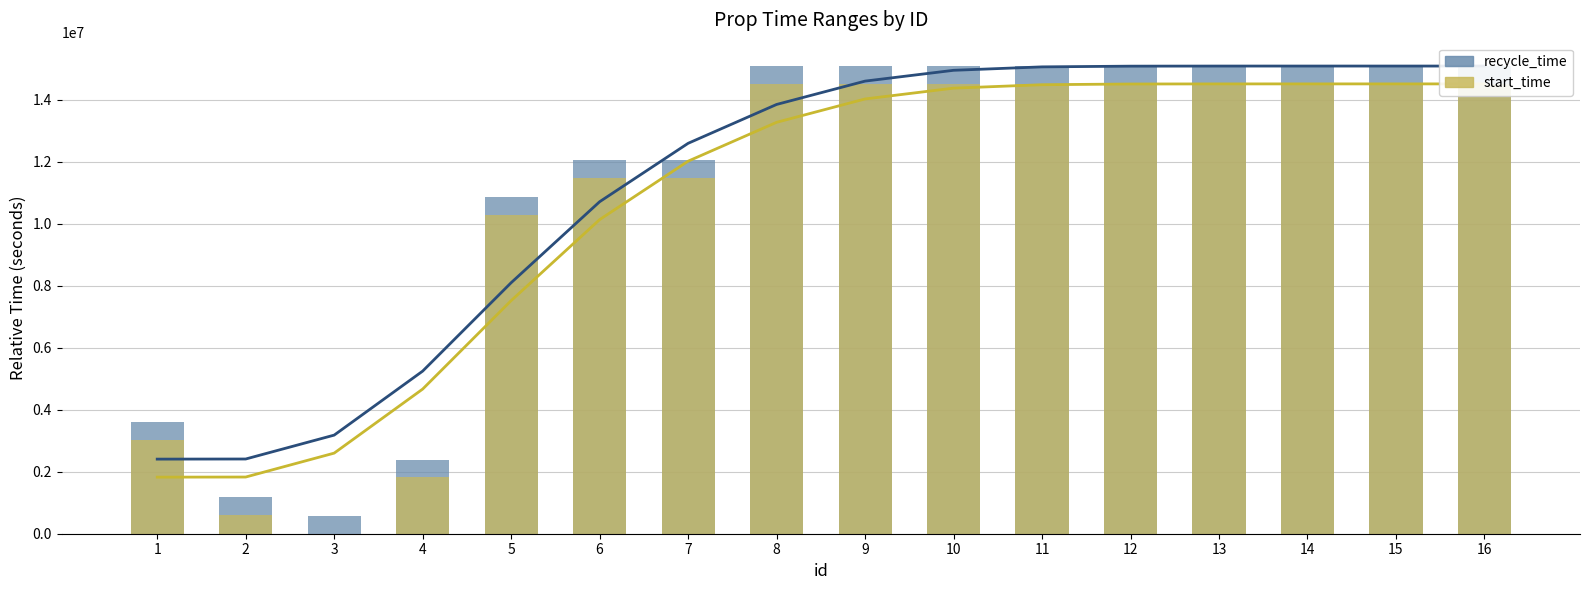

Is it true that recycle_time equals 15094799 at 14?

True